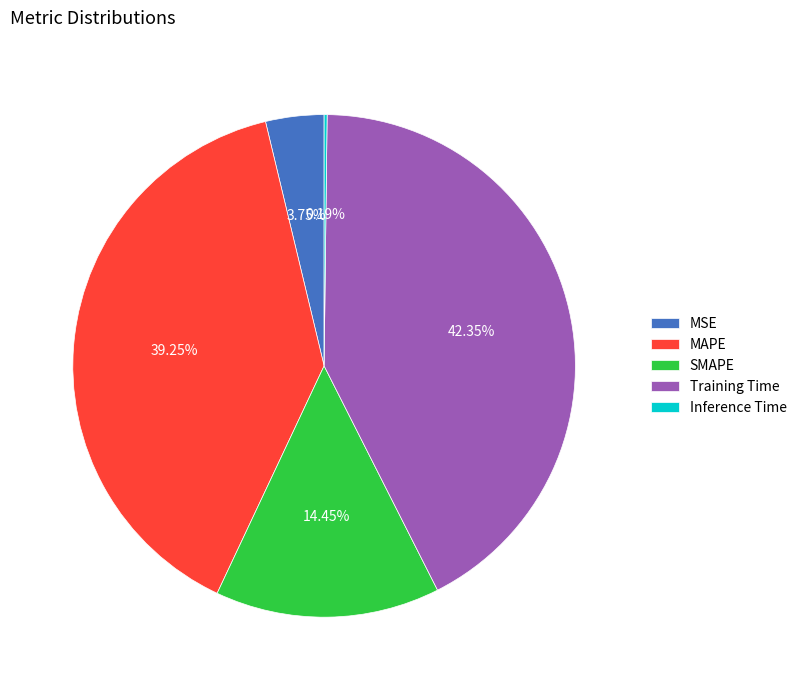

The MAPE slice represents 39% of the pie. True or false?

True